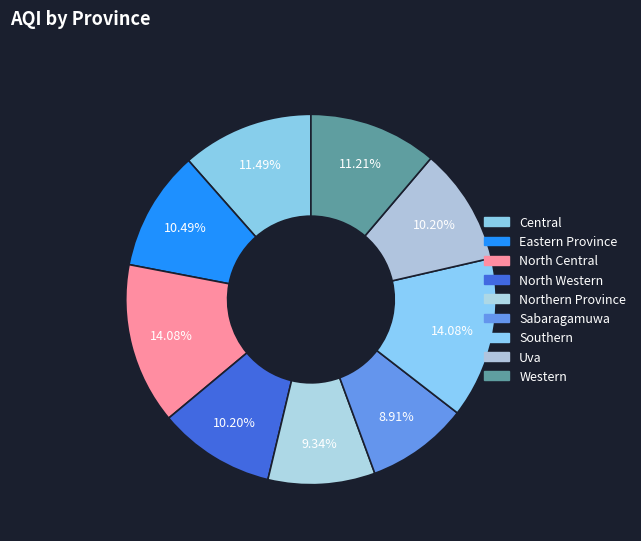

Count the number of slices in the pie.

9